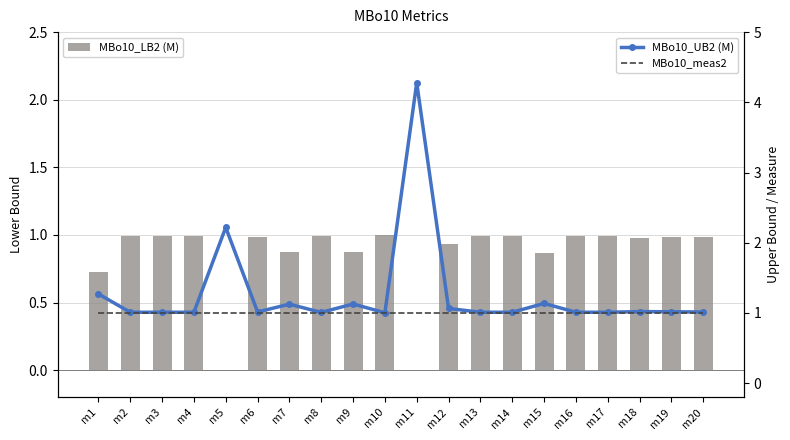

What is the greatest value displayed?

4.3